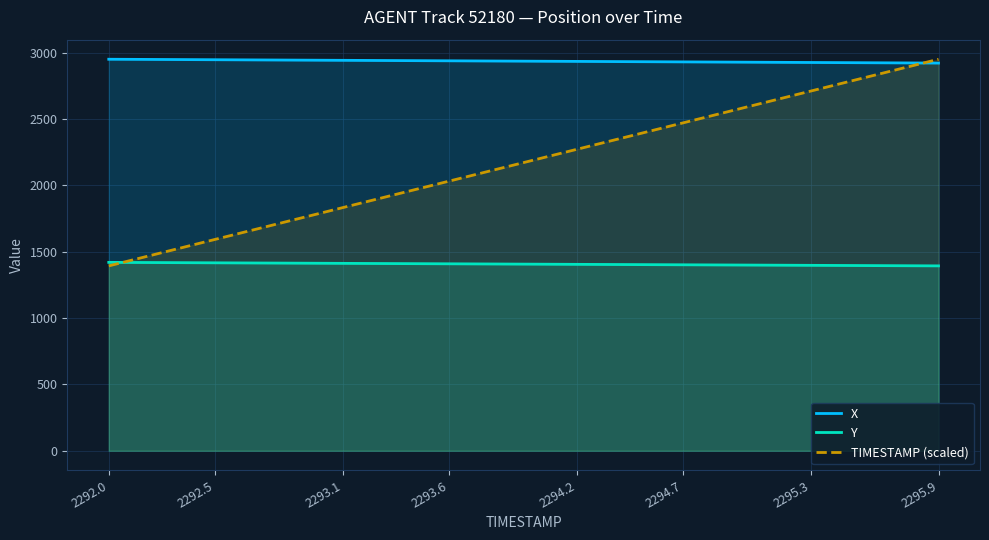

True or false: Y and X intersect in this chart.

False